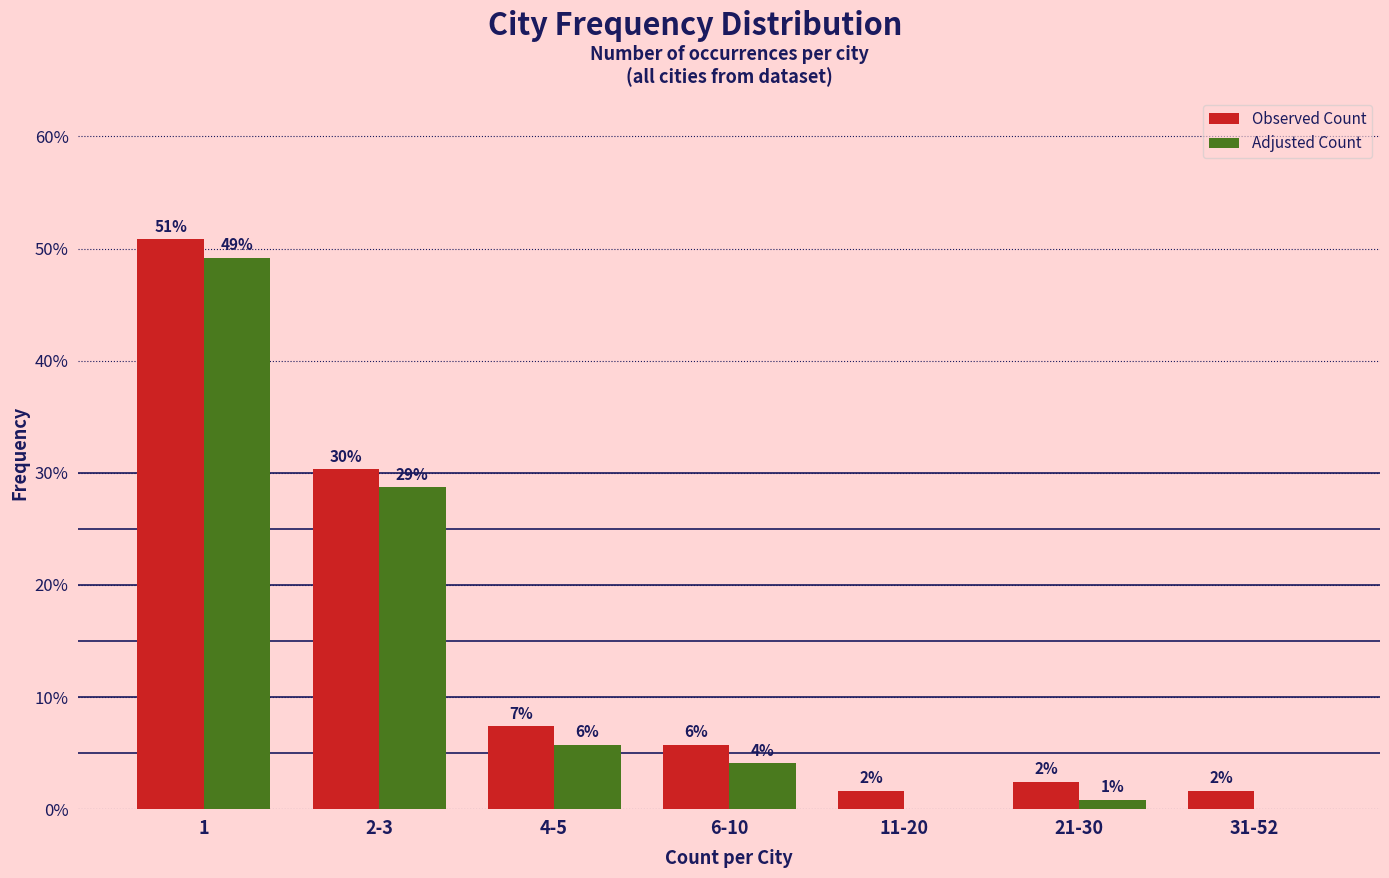

Does the chart contain stacked bars?

No